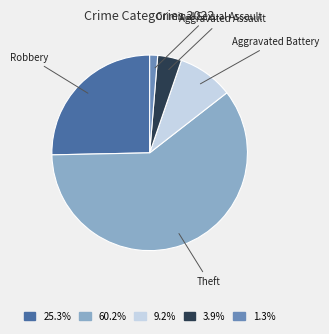

How many slices are in this pie chart?

5